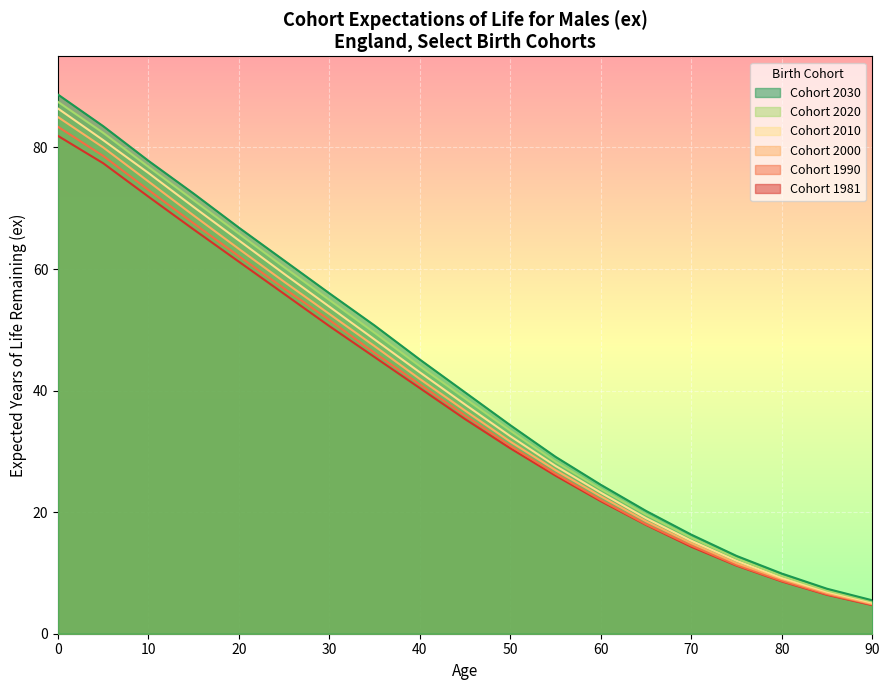

True or false: Age 30 (born 2014) and Age 20 (born 2004) intersect in this chart.

False